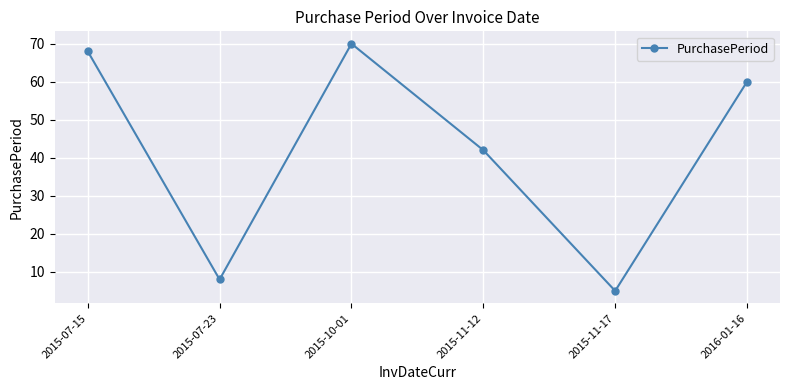

How many categories are shown in the chart?

6